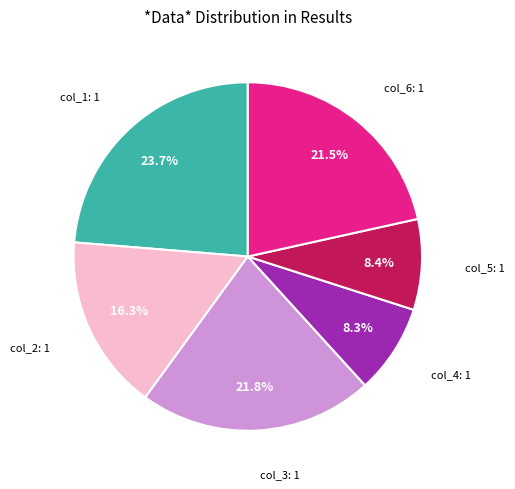

Count the number of slices in the pie.

6